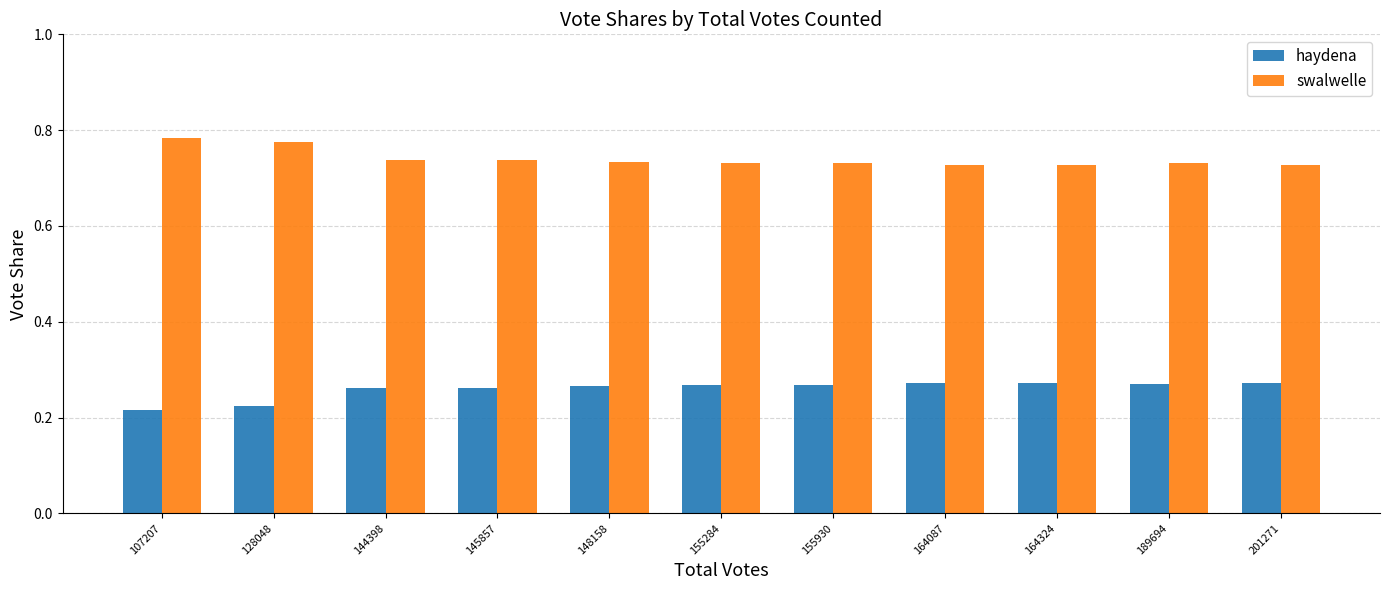

What is the spread (max minus min) of values at 155930?

0.5